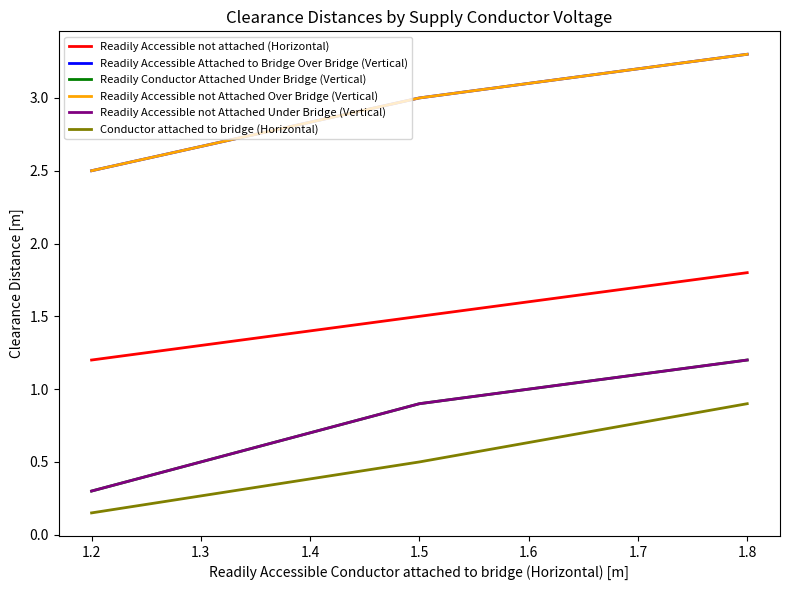

List the series in order of their peak value, highest first.

Readily Accessible Attached to Bridge Over Bridge (Vertical), Readily Accessible not Attached Over Bridge (Vertical), Readily Accessible not attached (Horizontal), Readily Conductor Attached Under Bridge (Vertical), Readily Accessible not Attached Under Bridge (Vertical), Conductor attached to bridge (Horizontal)